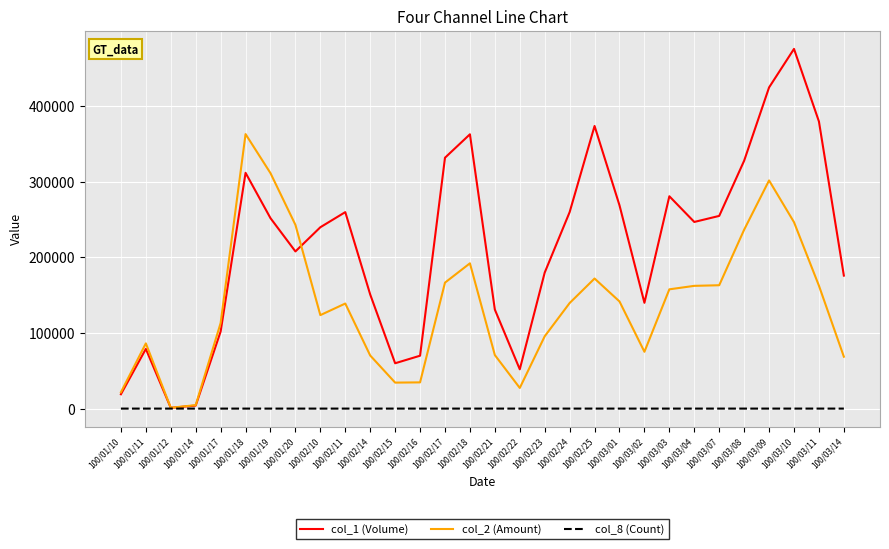

What is the sum of the col_2 (Amount) values at 100/03/02 and 100/01/11?

161510